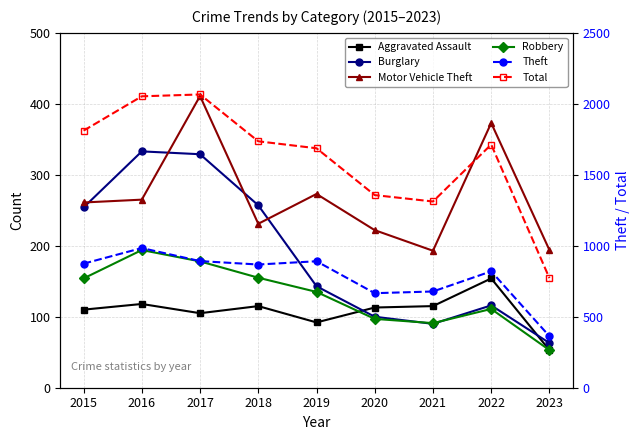

What is the value of the Robbery point at the 7th from the left?

91